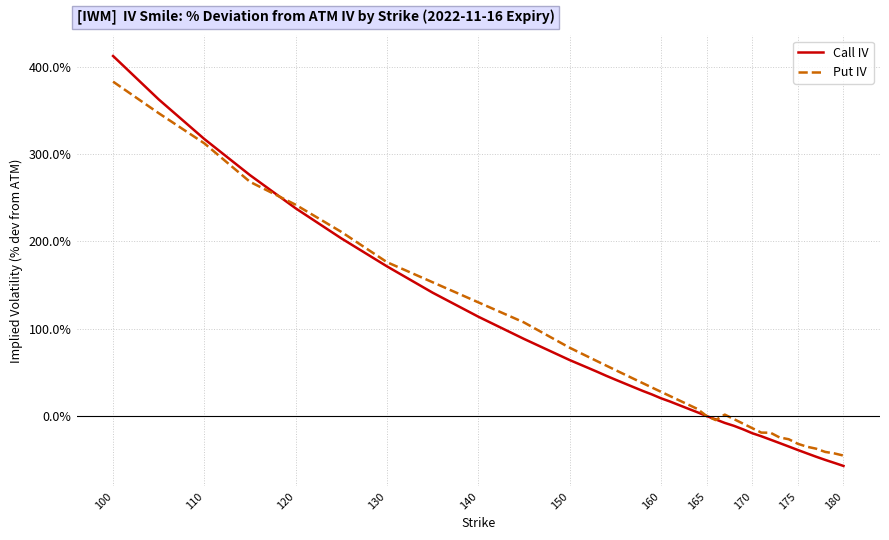

What is the highest value of the Call IV series?

412.5